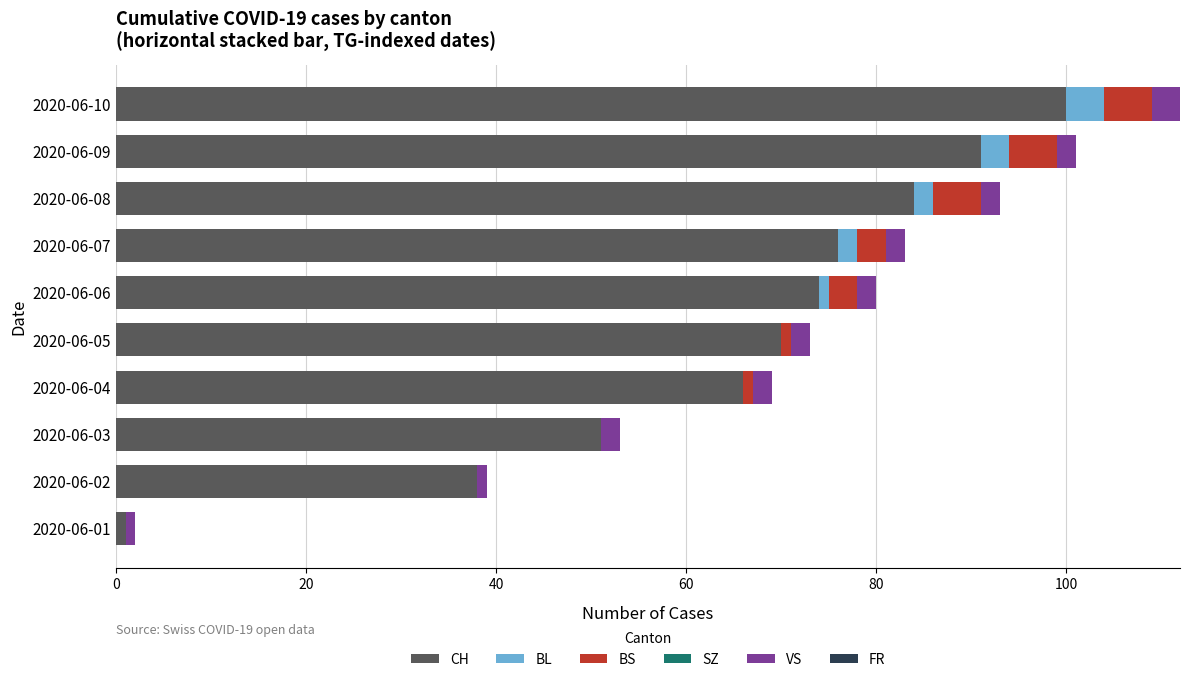

At which category is the sum across all series the highest?

2020-06-10